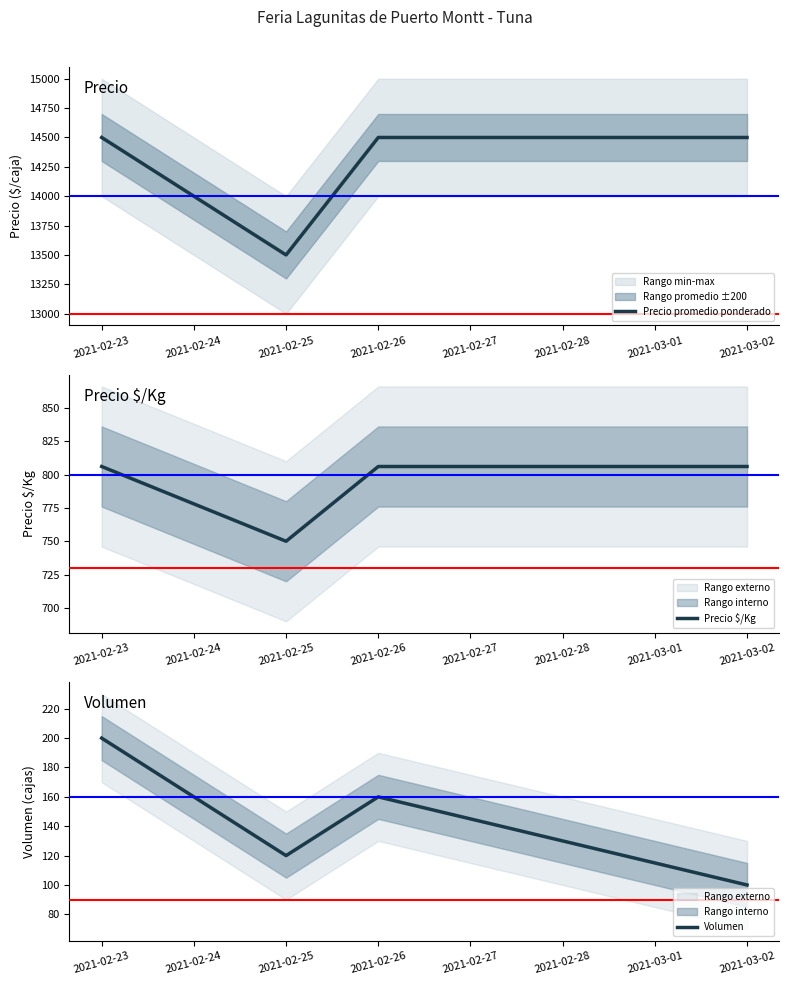

How many interior local valleys does the Precio promedio ponderado series have?

1